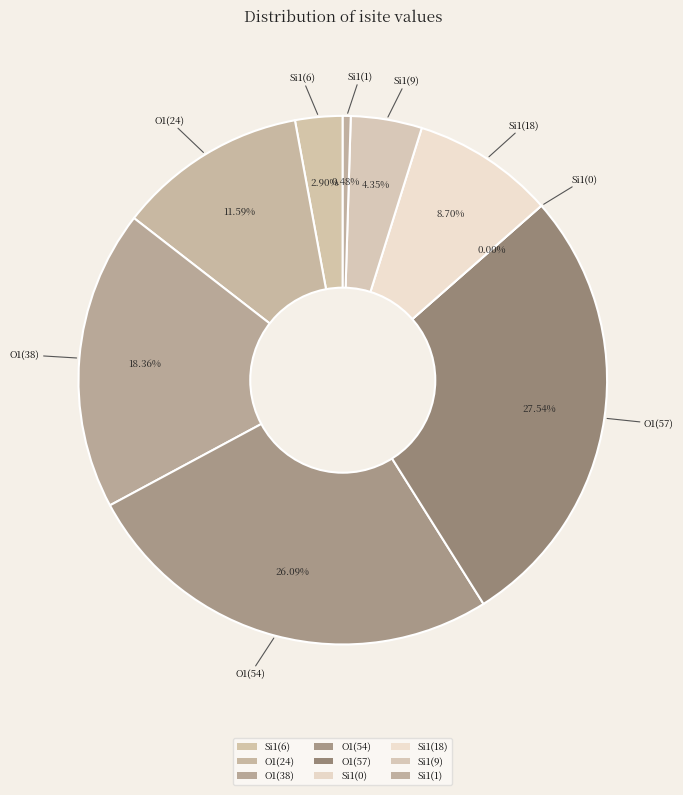

To the nearest percent, what is the average slice percentage?

11%